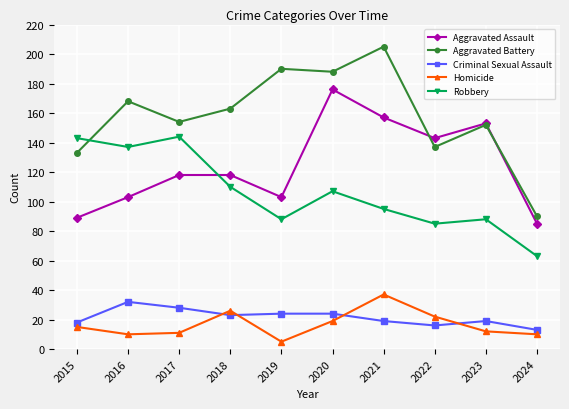

Reading left to right, extract all data points from this chart.

Aggravated Assault: 2015=89	2016=103	2017=118	2018=118	2019=103	2020=176	2021=157	2022=143	2023=153	2024=85
Aggravated Battery: 2015=133	2016=168	2017=154	2018=163	2019=190	2020=188	2021=205	2022=137	2023=152	2024=90
Criminal Sexual Assault: 2015=18	2016=32	2017=28	2018=23	2019=24	2020=24	2021=19	2022=16	2023=19	2024=13
Homicide: 2015=15	2016=10	2017=11	2018=26	2019=5	2020=19	2021=37	2022=22	2023=12	2024=10
Robbery: 2015=143	2016=137	2017=144	2018=110	2019=88	2020=107	2021=95	2022=85	2023=88	2024=63